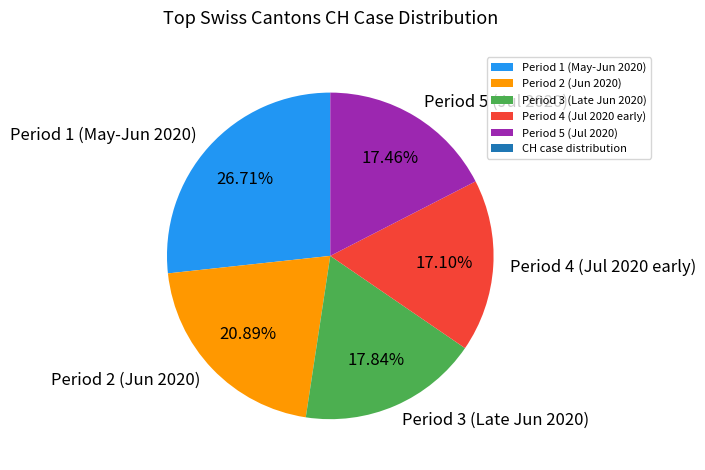

To the nearest percent, what is the average slice percentage?

20%